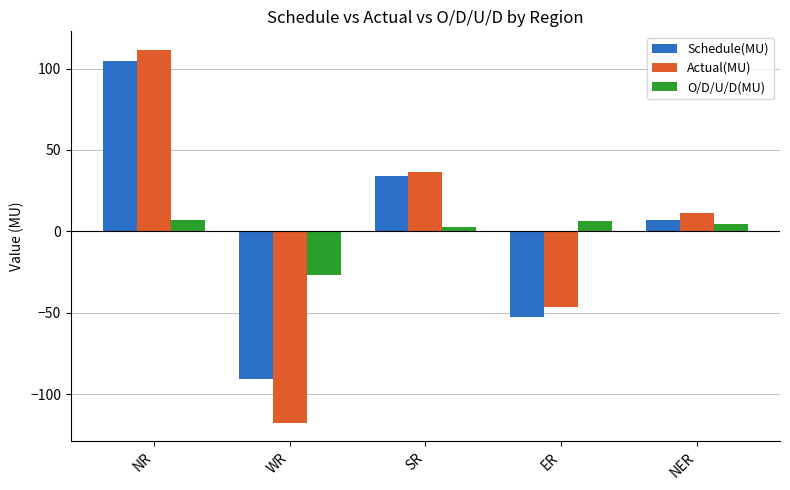

Rank the series at NER from lowest to highest value.

O/D/U/D(MU), Schedule(MU), Actual(MU)